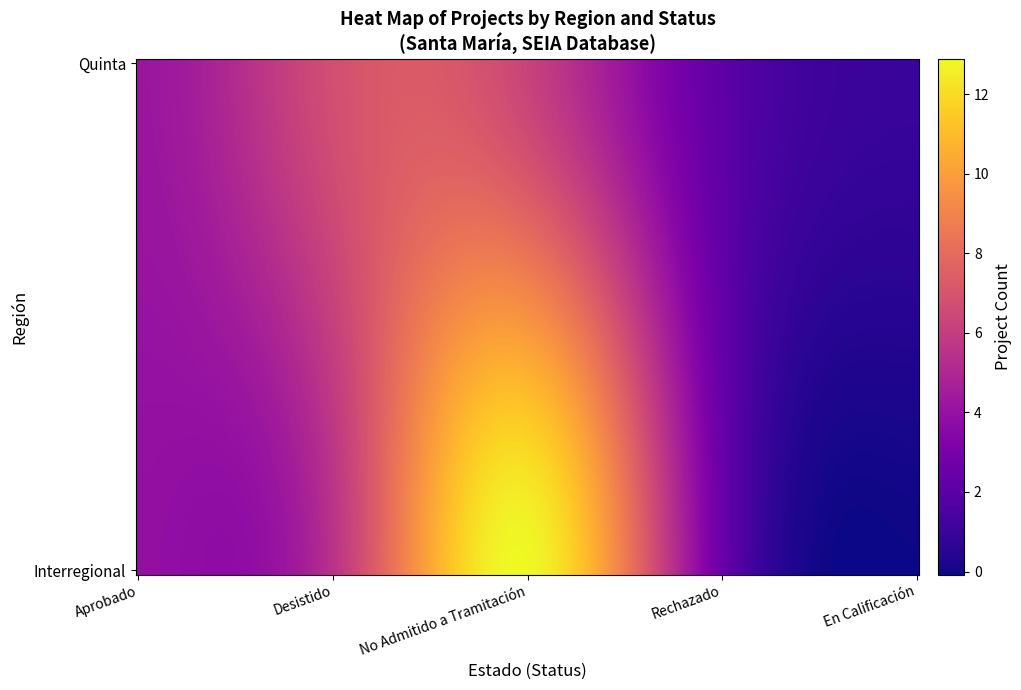

List the series in order of their peak value, lowest first.

Quinta, Interregional